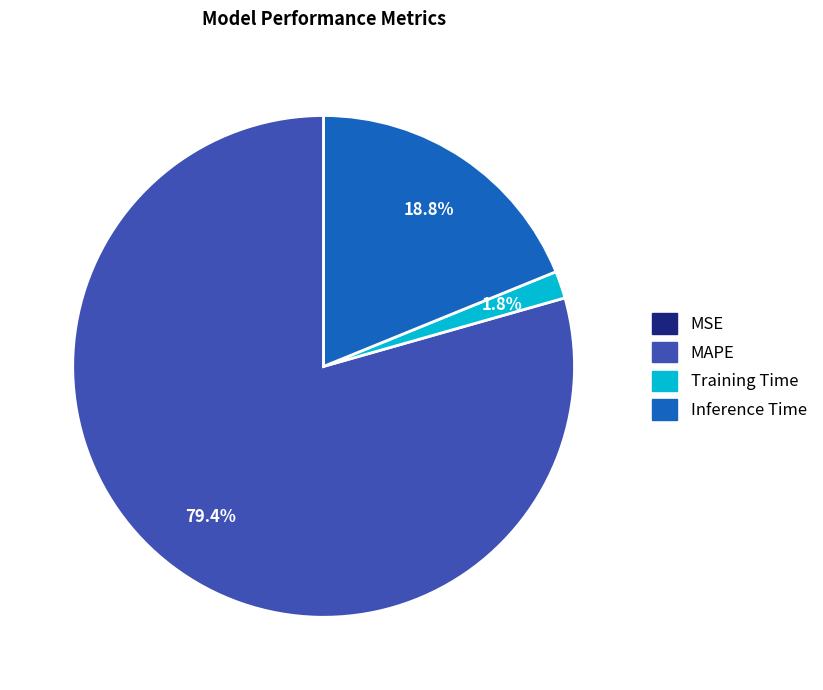

What is the total percentage of Training Time and MAPE?

81.2%